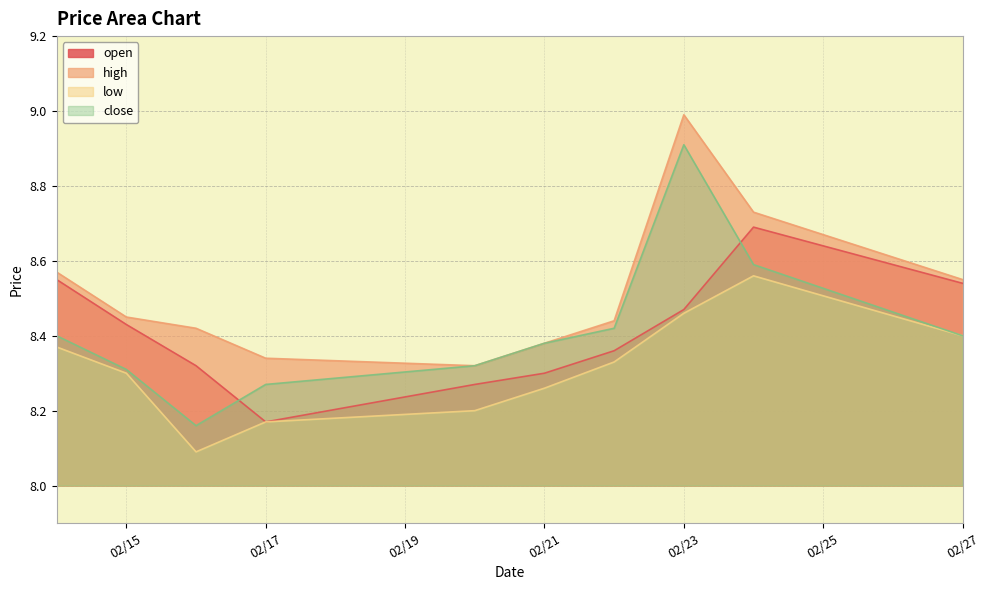

What is the highest value of the close series?

8.9